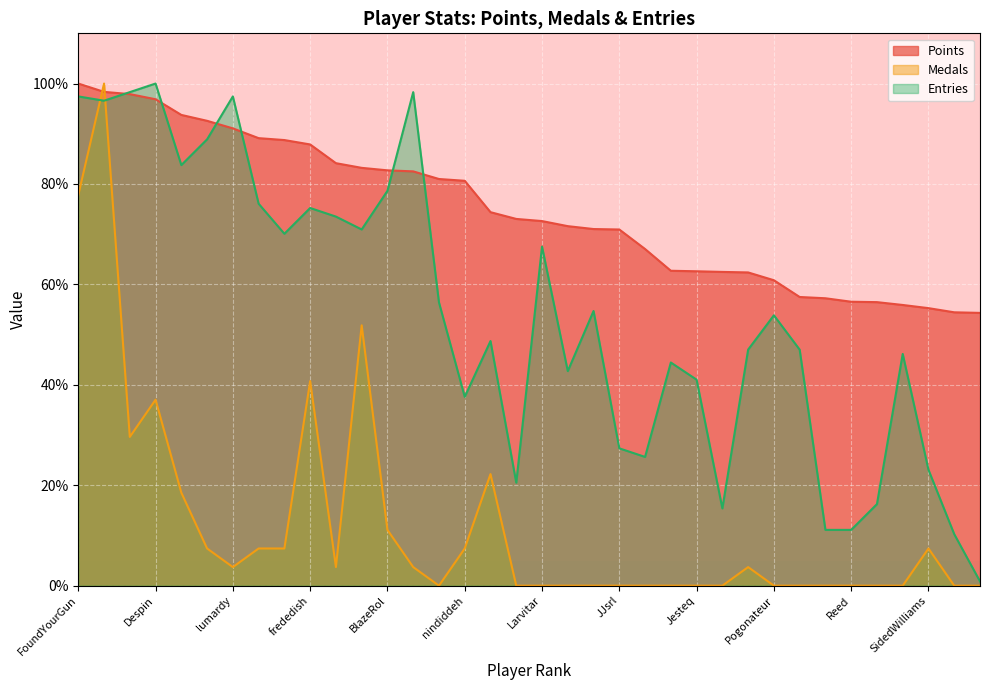

What is the label of the 9th point from the left?

Anonymous 5